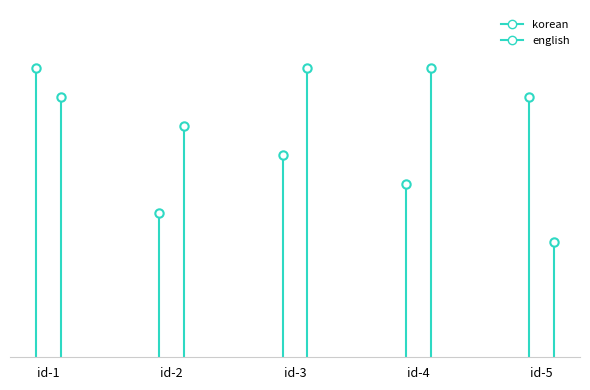

The value of english at id-2 is 90. True or false?

True